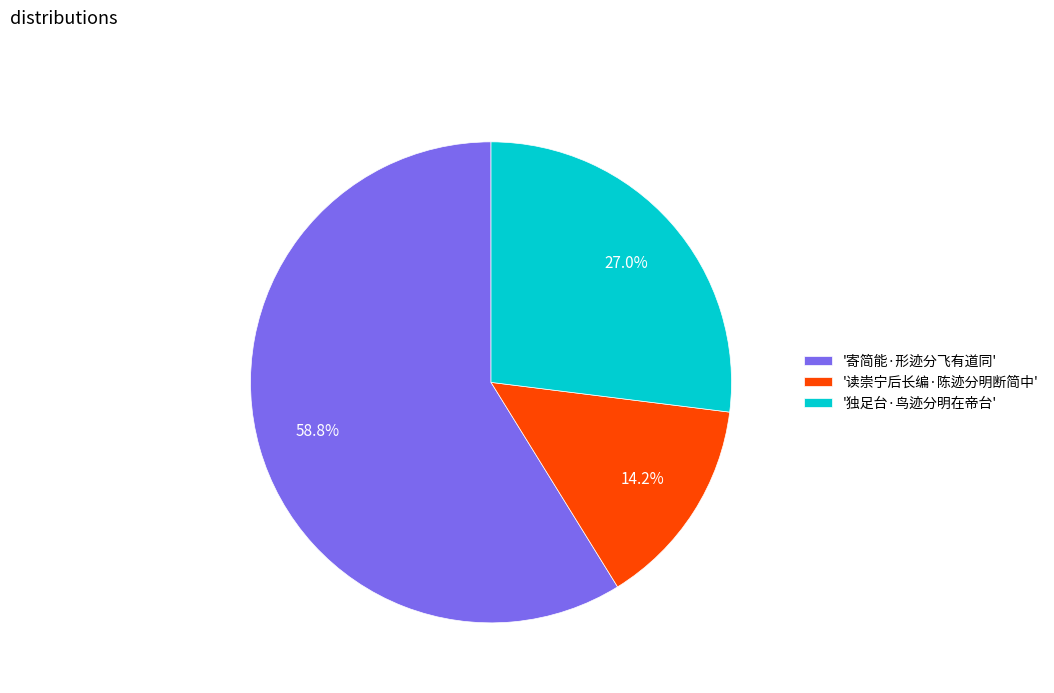

How much of the chart is everything except '独足台·鸟迹分明在帝台'?

73.0%